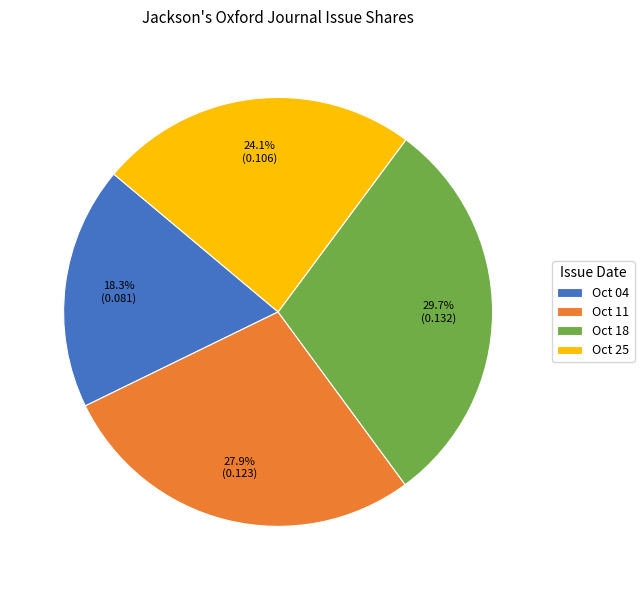

Rank the categories by value from lowest to highest.

Oct 04, Oct 25, Oct 11, Oct 18